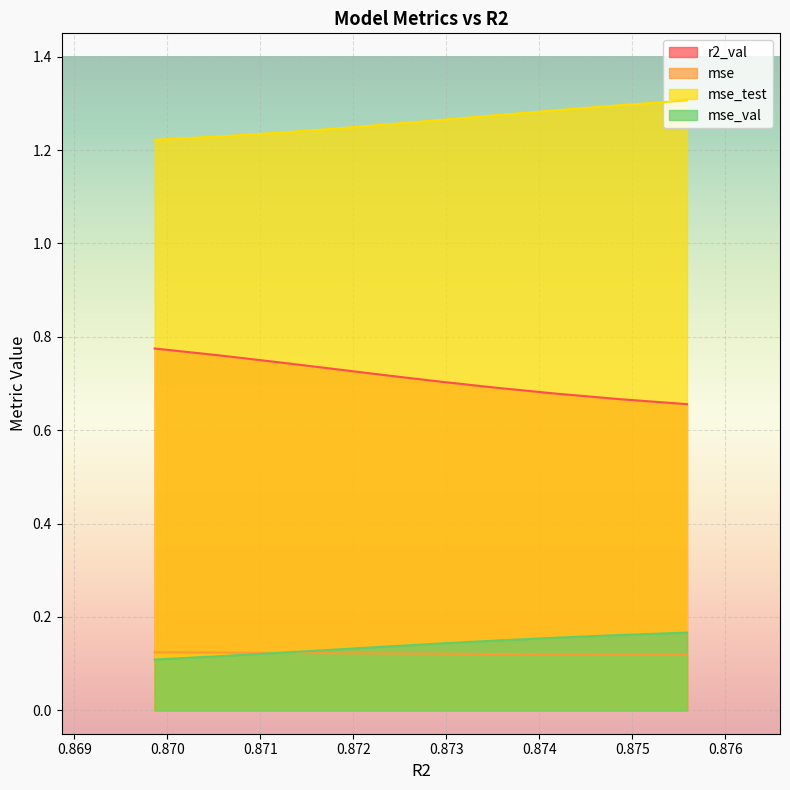

True or false: r2_val and mse_val cross at least once.

False